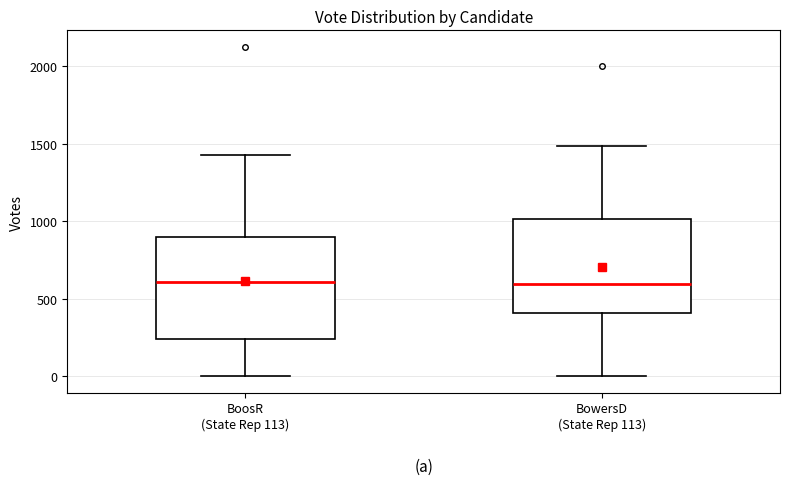

Where does the lower whisker of the box for BowersD (State Rep 113) end on the y-axis? The values are not printed on the chart, so give them approximately, as read against the axis.

0